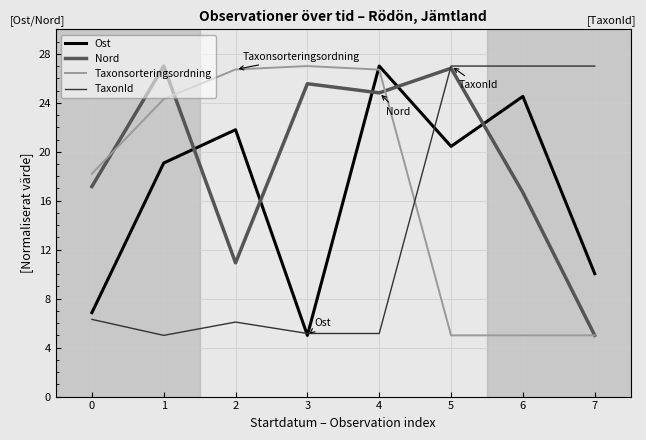

What is the difference between the Nord values at 3 and 6?

8.9